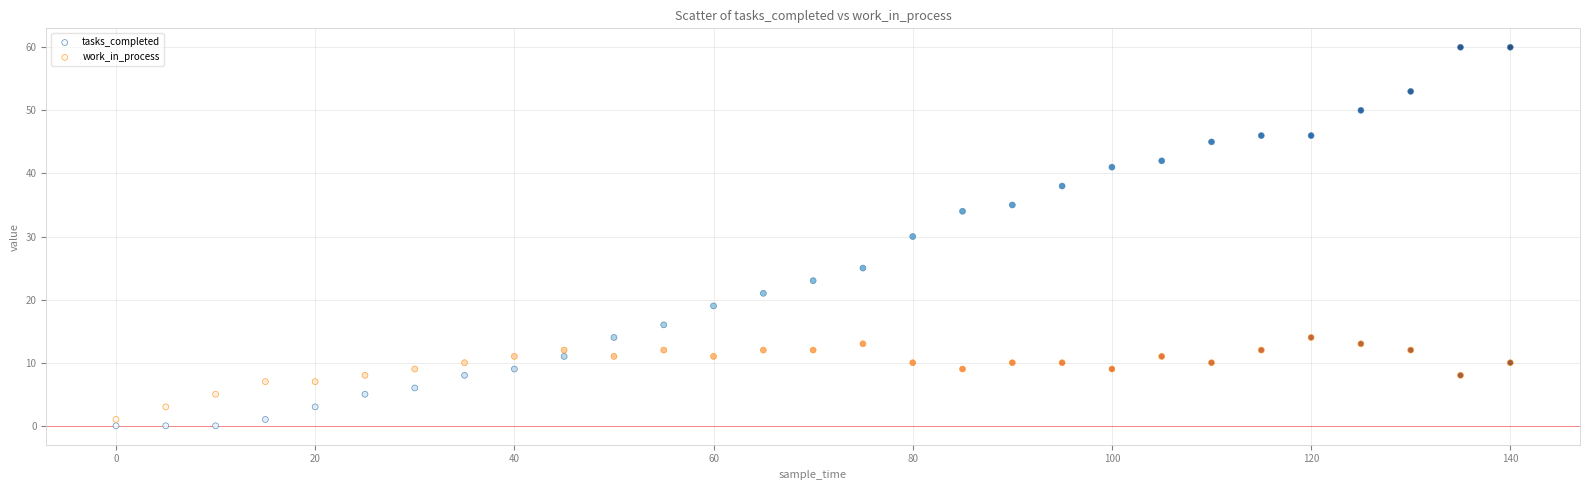

Which series contains the lowest Y value?

tasks_completed